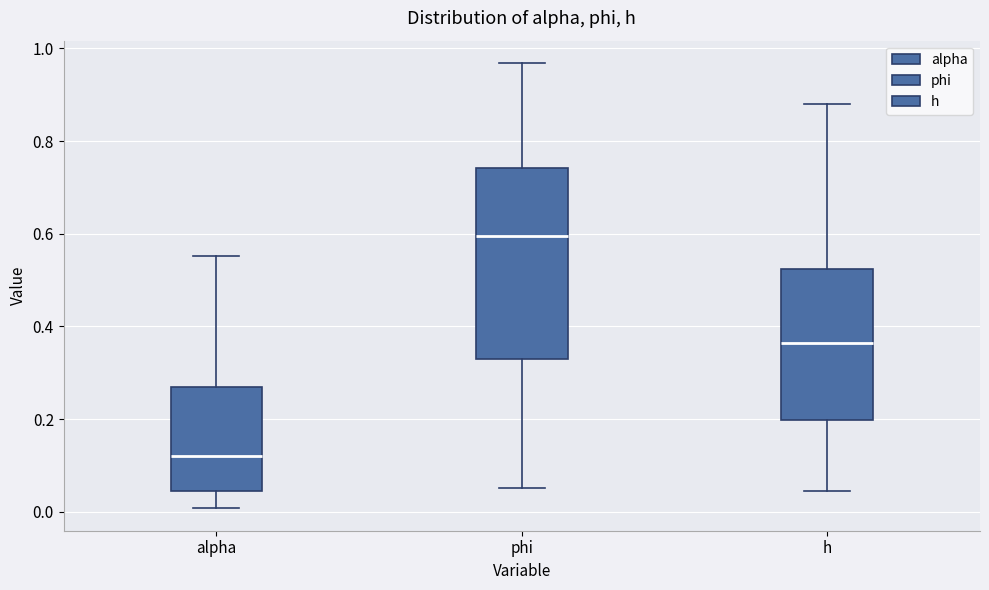

Where is the lower edge of the box for alpha on the y-axis? The values are not printed on the chart, so give them approximately, as read against the axis.

0.04